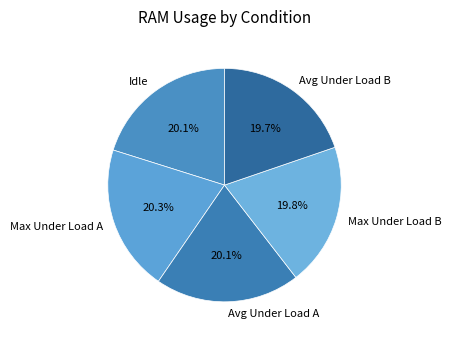

To the nearest percent, what percentage of the pie is Avg Under Load A?

20%